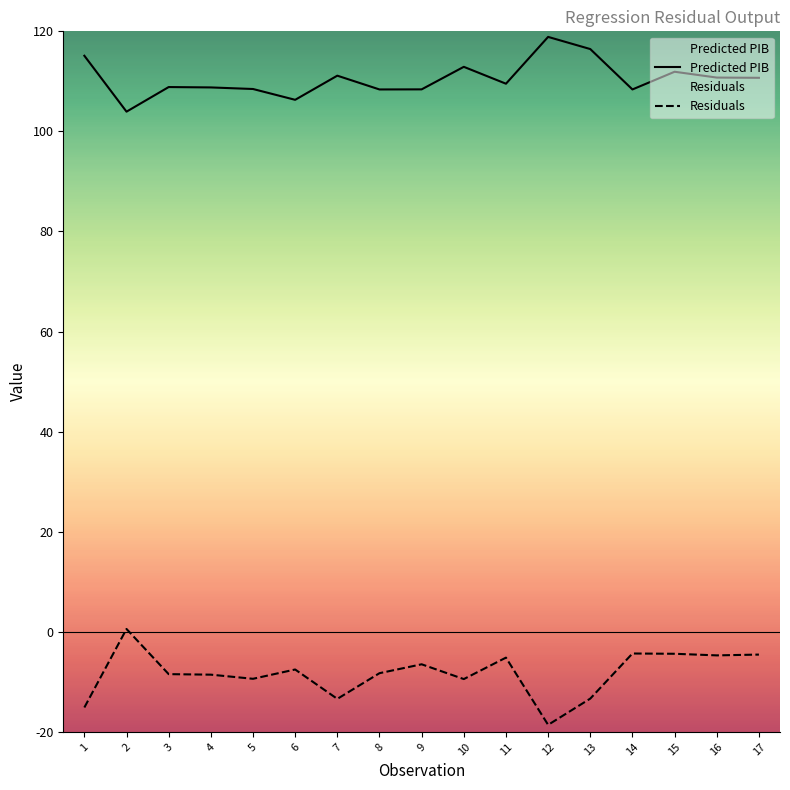

What is the smallest value displayed?

-18.6